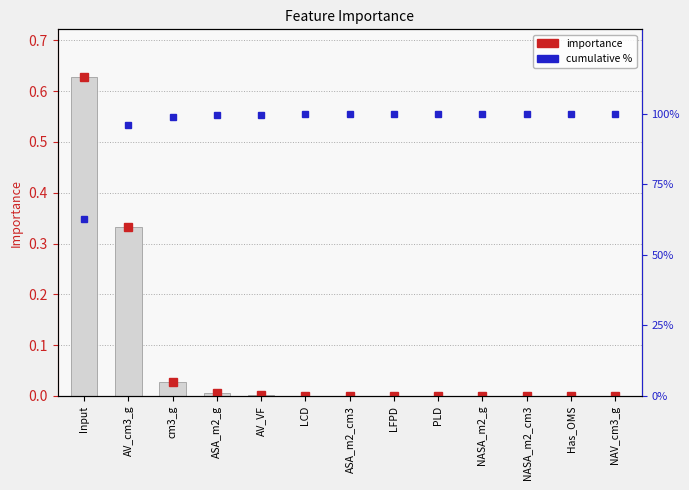

At which label is importance closest to 0?

NAV_cm3_g